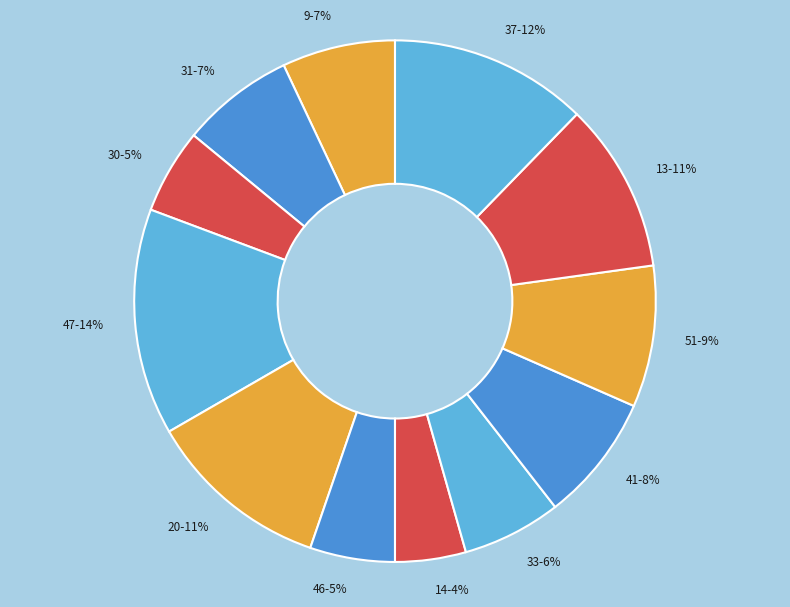

To the nearest percent, what is the difference between the largest and smallest slice percentages?

10%